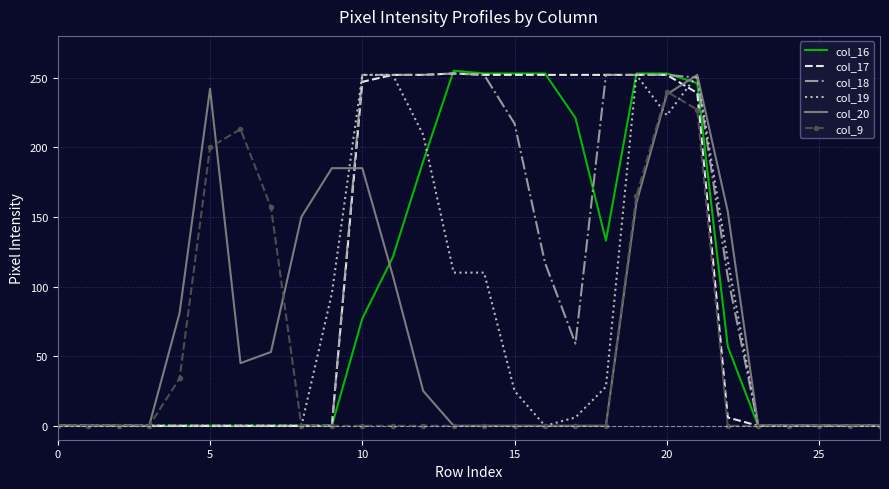

Which series has the widest spread of values?

col_16